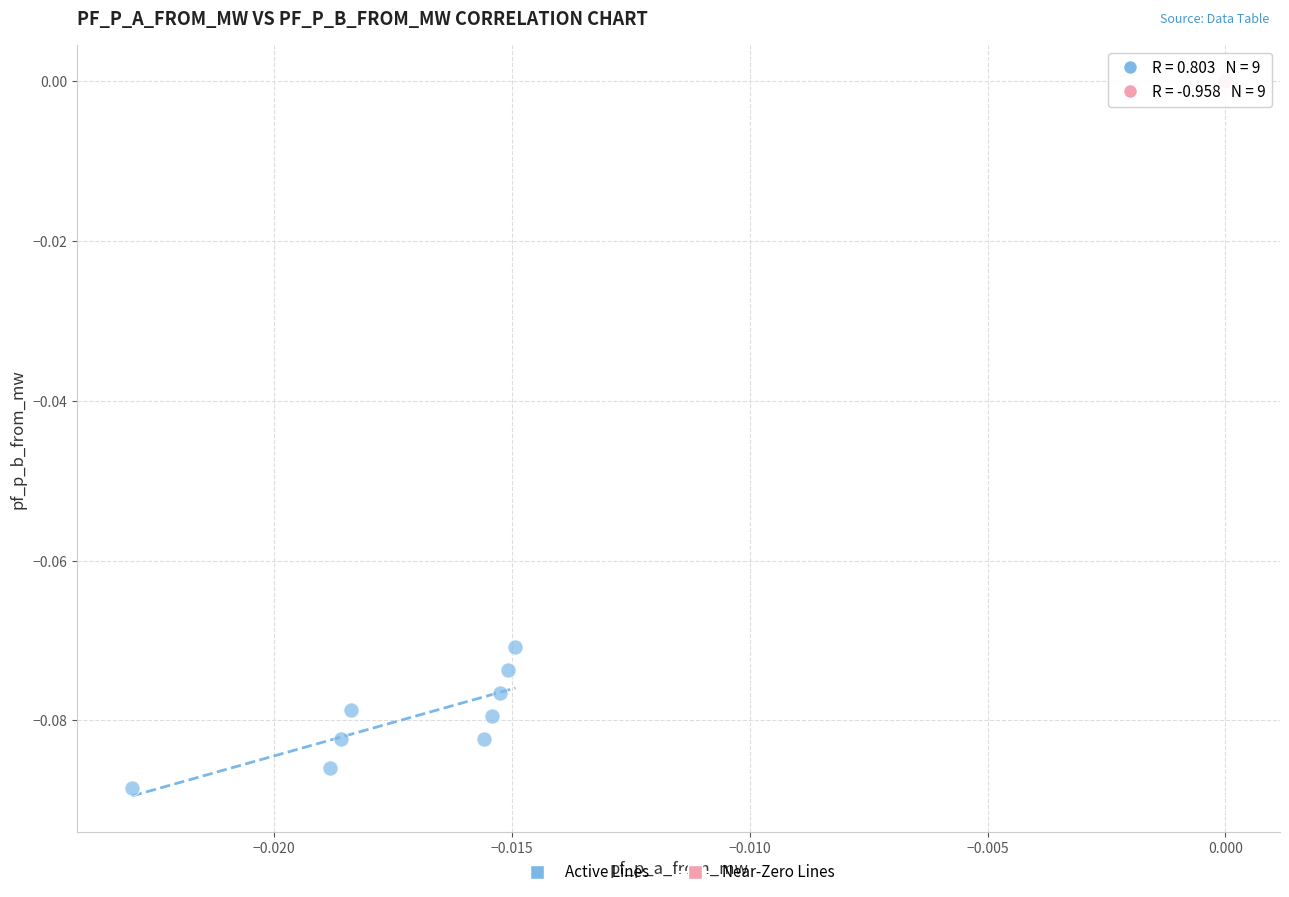

Which series reaches the minimum Y coordinate?

Active Lines